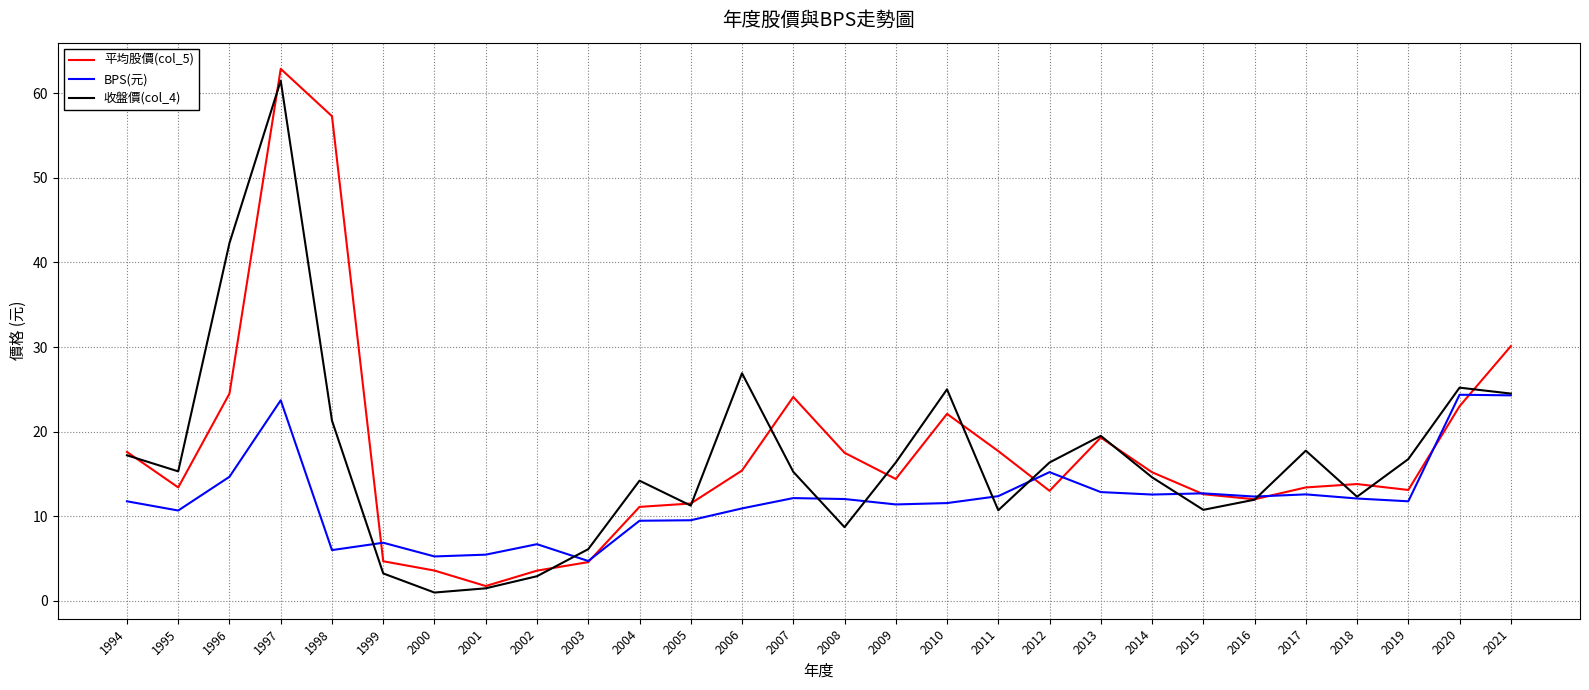

Which series changed the most between 1994 and 2003?

平均股價(col_5)